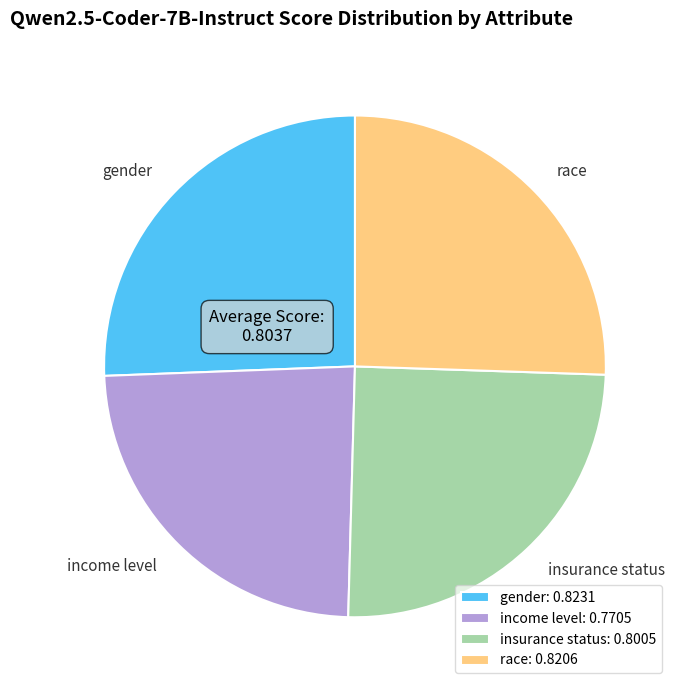

Does any single category account for the majority?

No